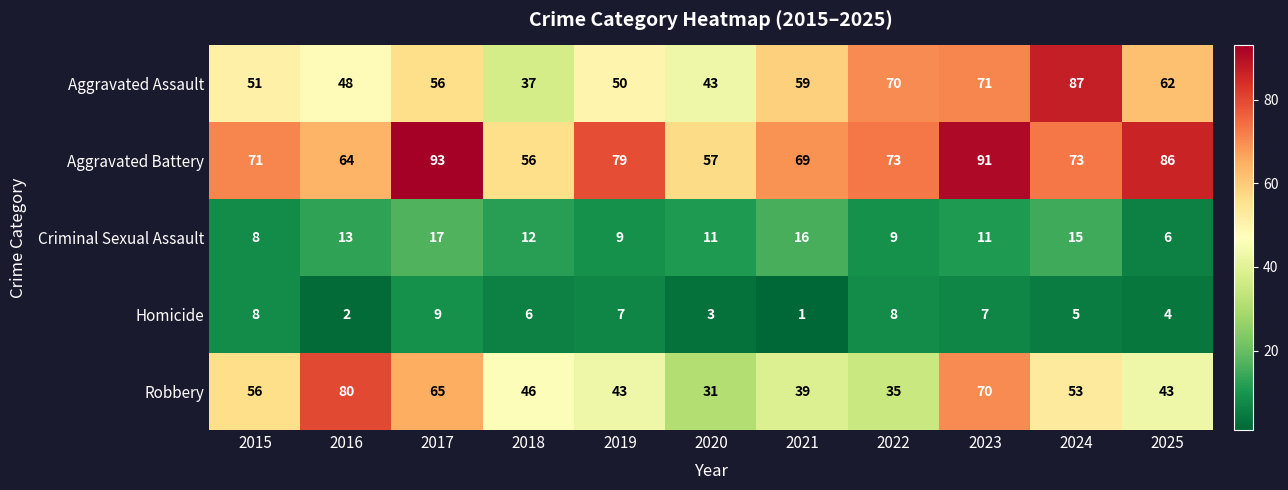

Between 2016 and 2019, which series saw the biggest shift?

Robbery